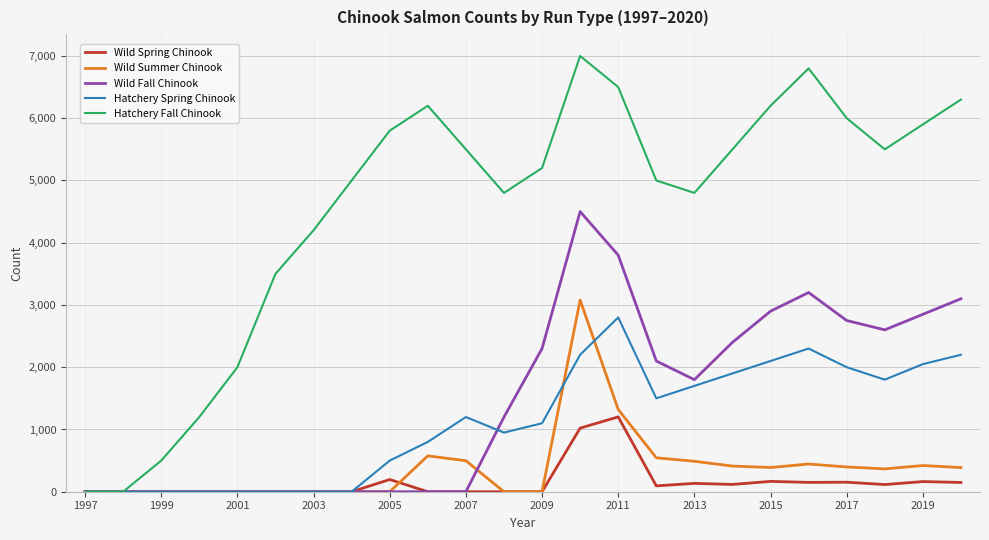

What is the greatest value displayed?

7000